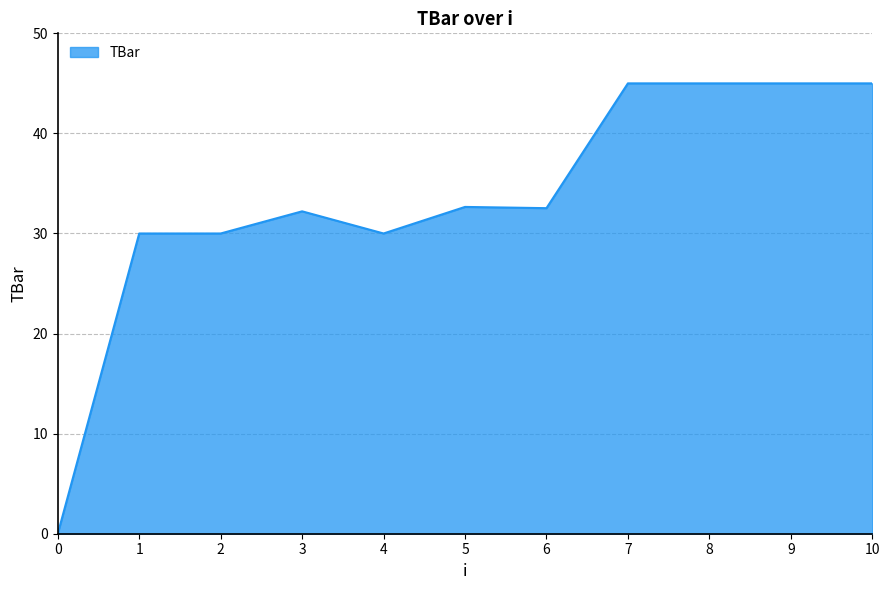

Count the number of data series in this chart.

1